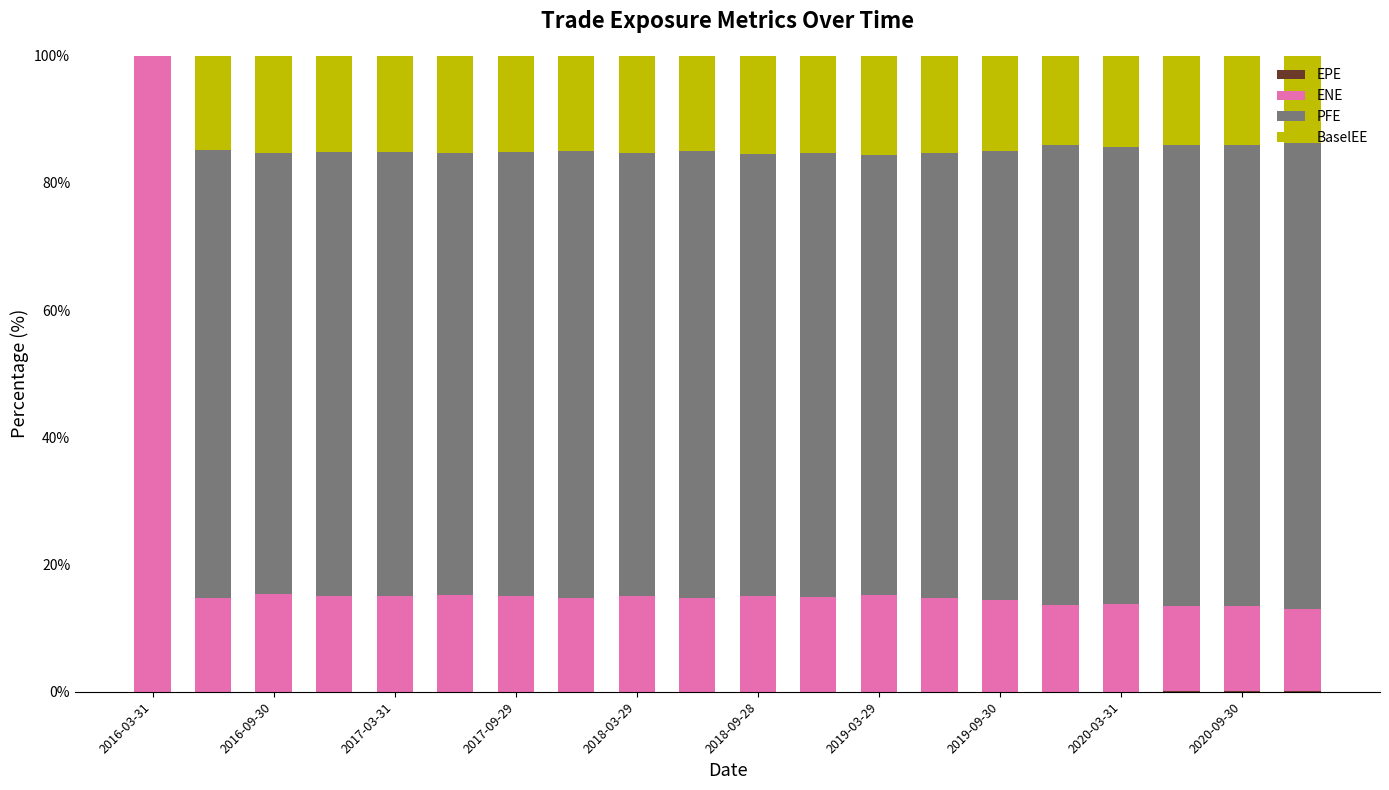

Where is ENE nearest to the value 56?

2016-09-30